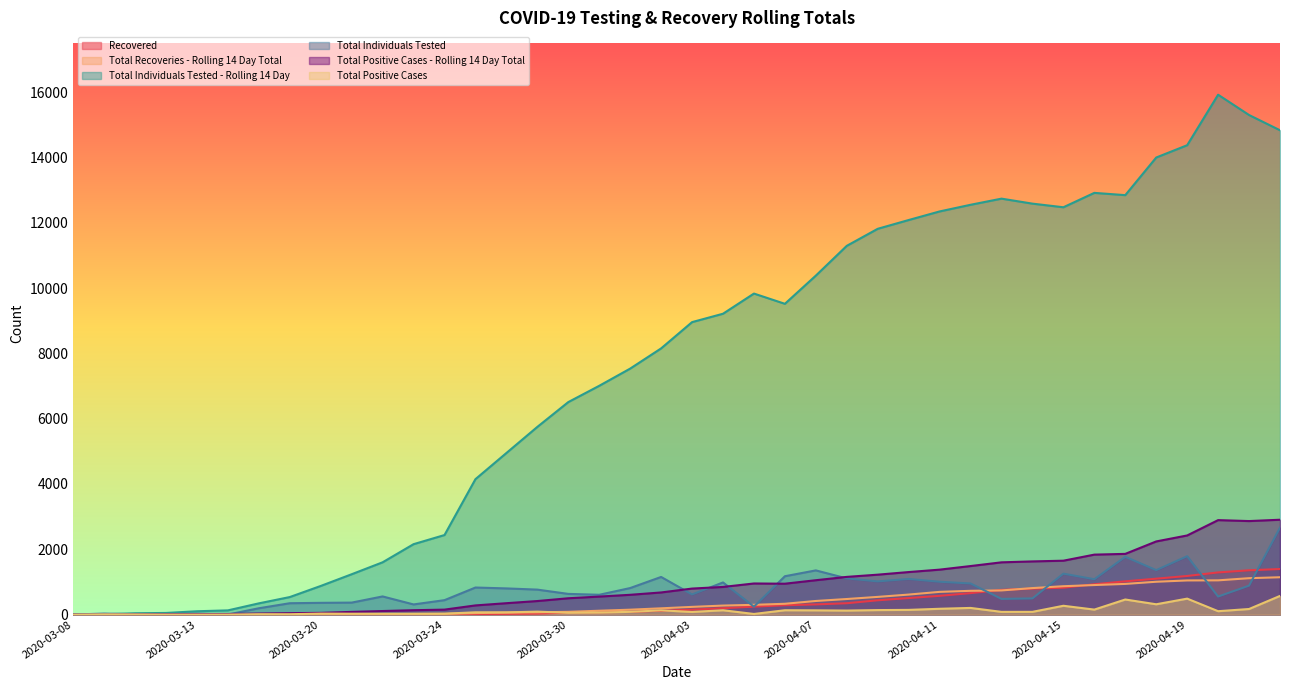

Which has a higher value, 2020-03-19 or 2020-04-05?

2020-04-05